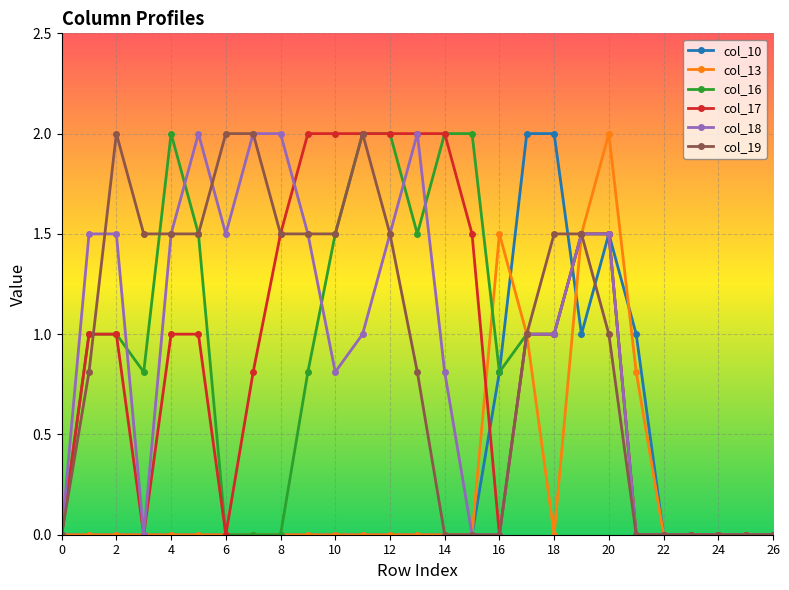

What is the value of the col_19 point at the 23rd from the left?

0.0